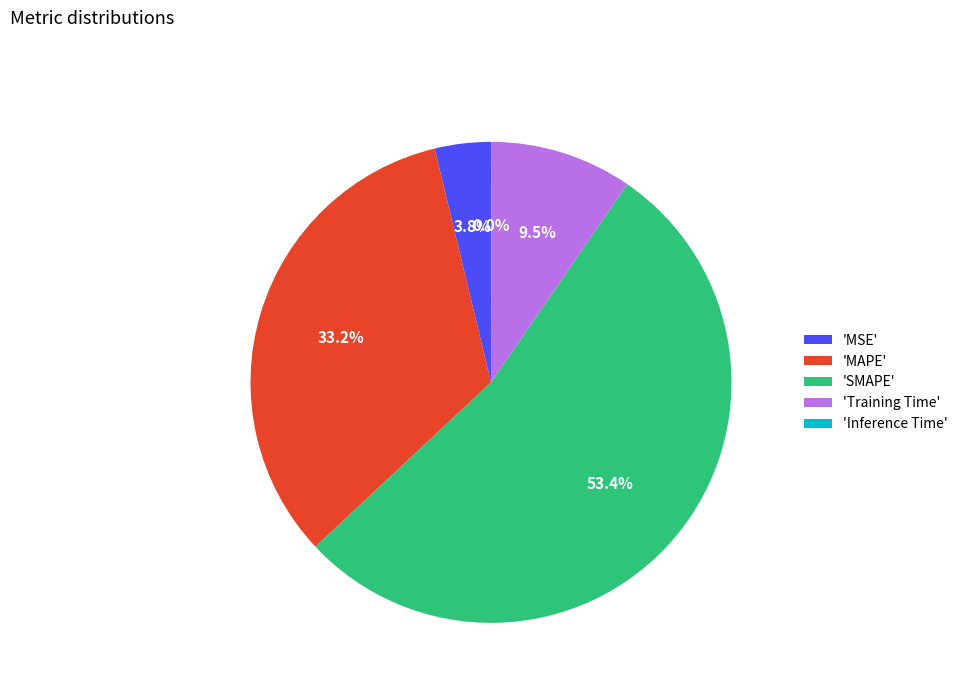

What is the ratio of the value at 'MAPE' to the value at 'SMAPE'?

0.6